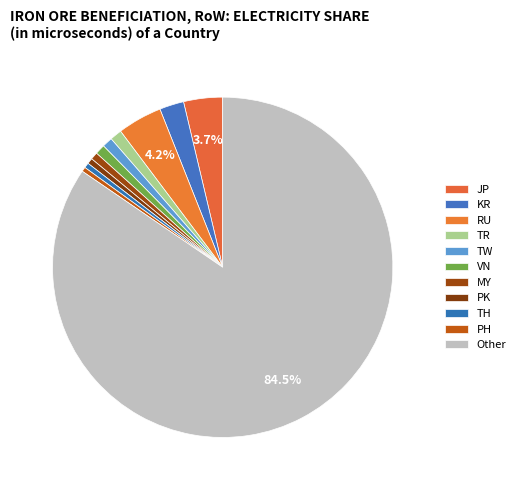

How many segments does this pie chart have?

11